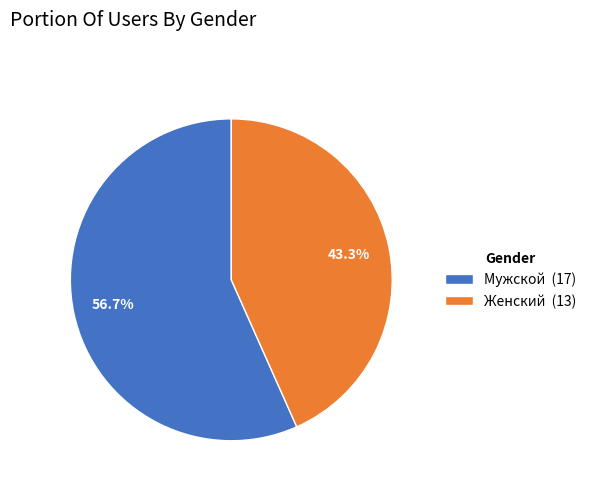

Approximately how many times larger is the value at Женский compared to Мужской?

0.8